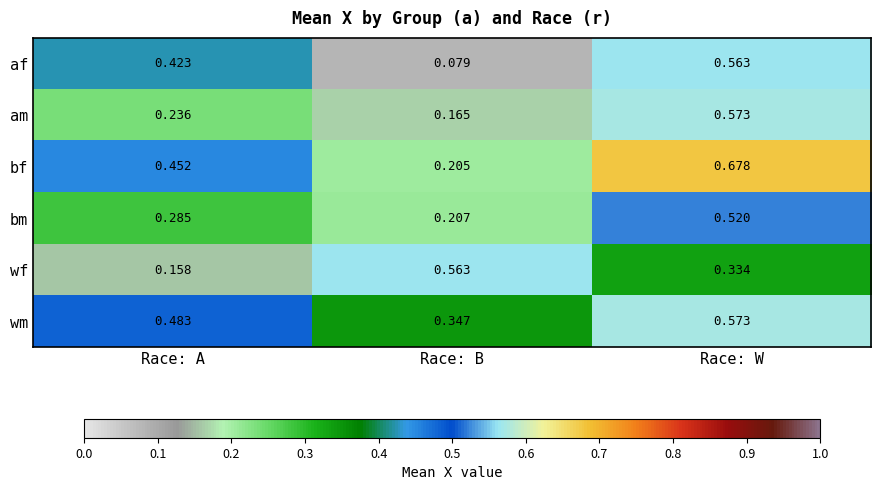

At which label is wf closest to 0?

Race: A